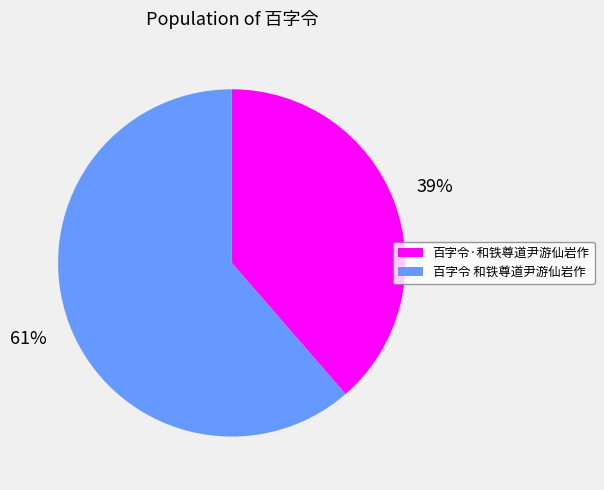

Between 百字令·和铁尊道尹游仙岩作 and 百字令 和铁尊道尹游仙岩作, which is larger?

百字令 和铁尊道尹游仙岩作